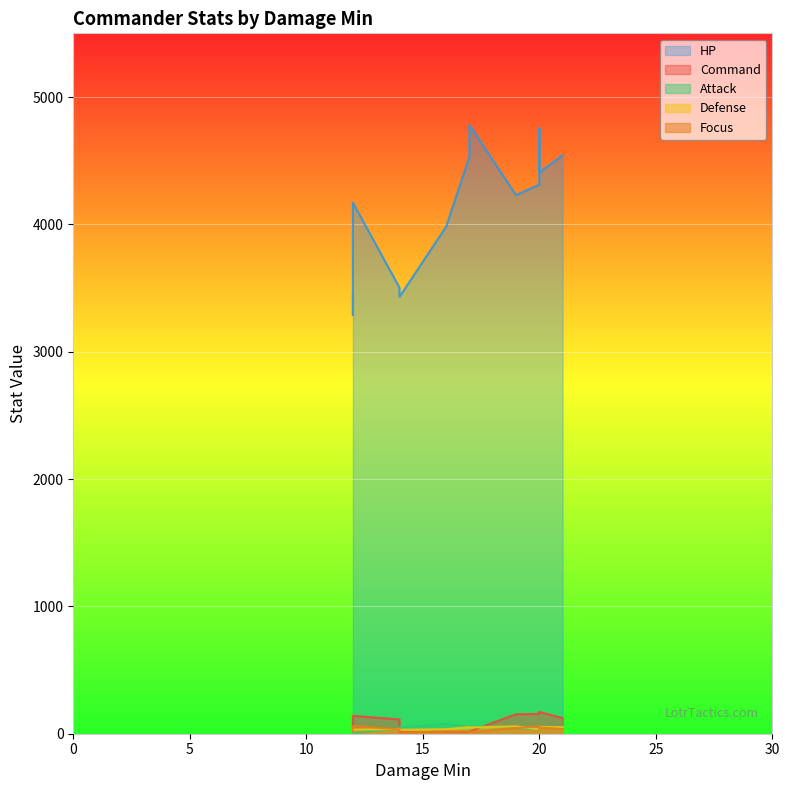

In Attack, how many points are lower than both neighbors (excluding endpoints)?

3